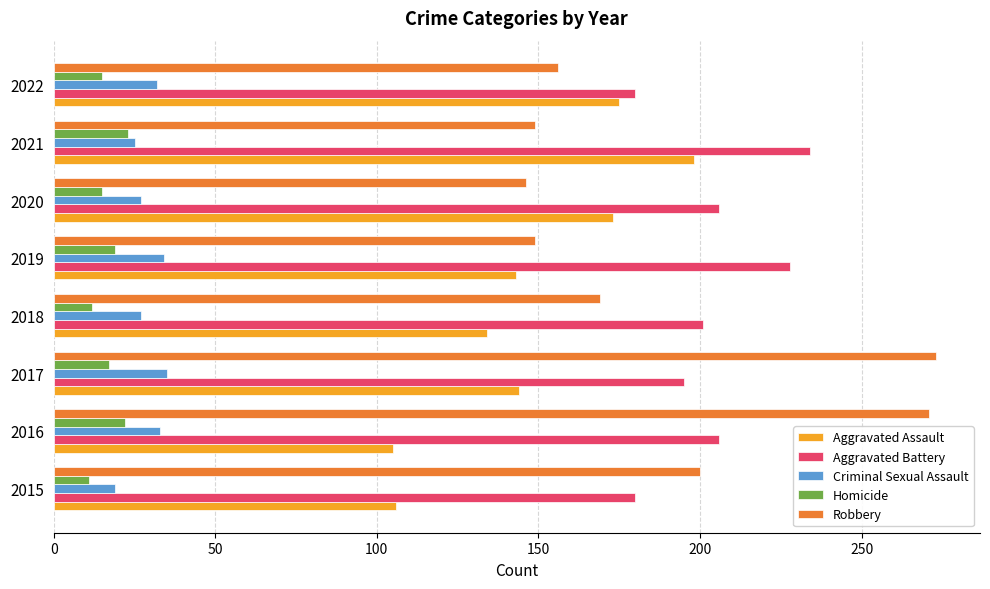

At which label does Robbery reach its minimum?

2020